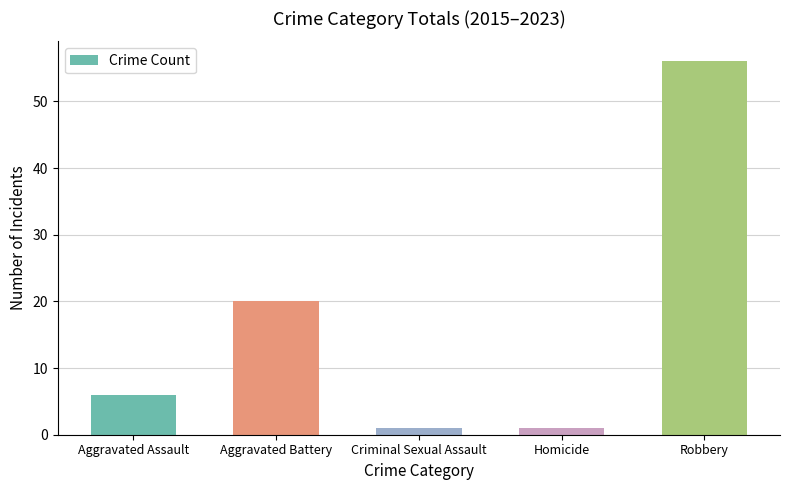

What value does the data have at Aggravated Assault, to the nearest 5?

5